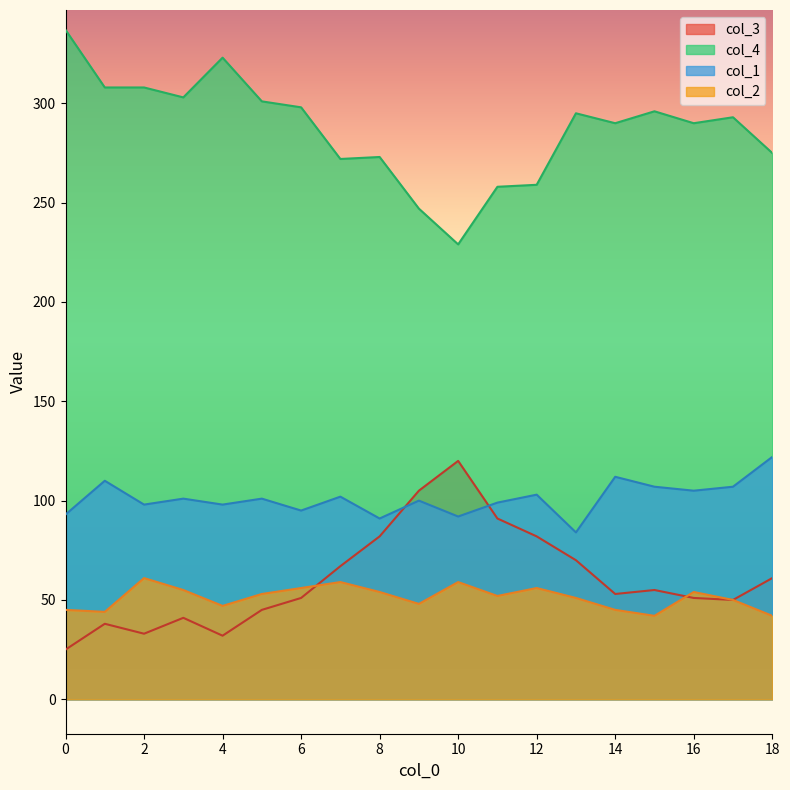

What is the value of the col_1 point at the 2nd from the left?

110